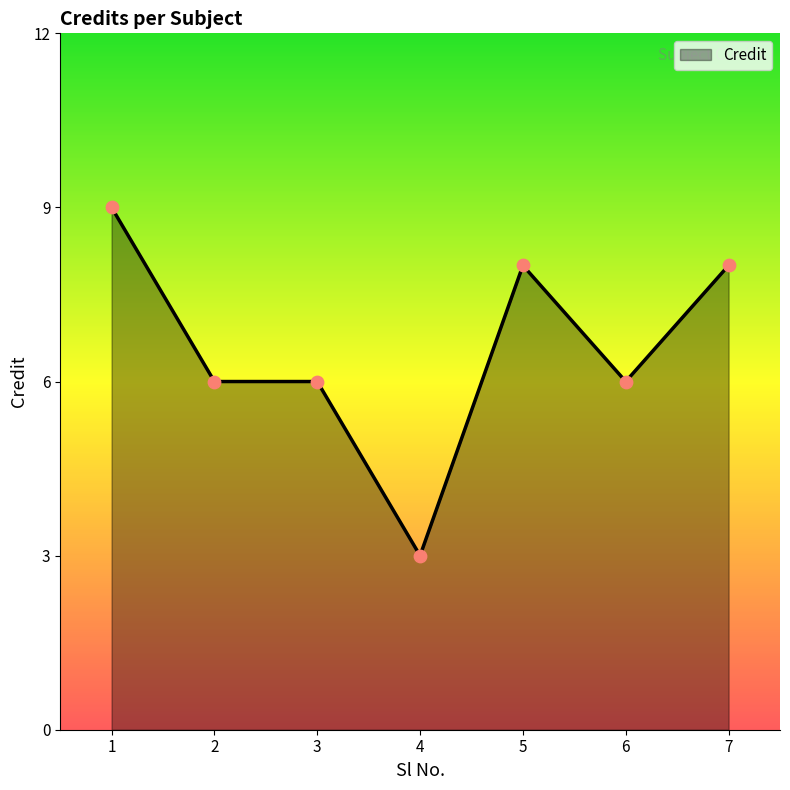

What is the change in value from 4 to 7?

+5